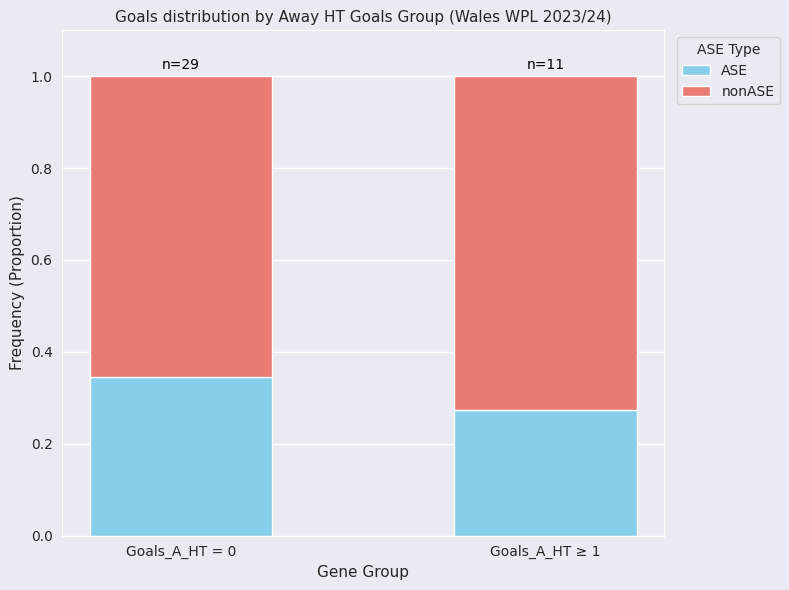

What are all the series names shown in the legend?

ASE, nonASE